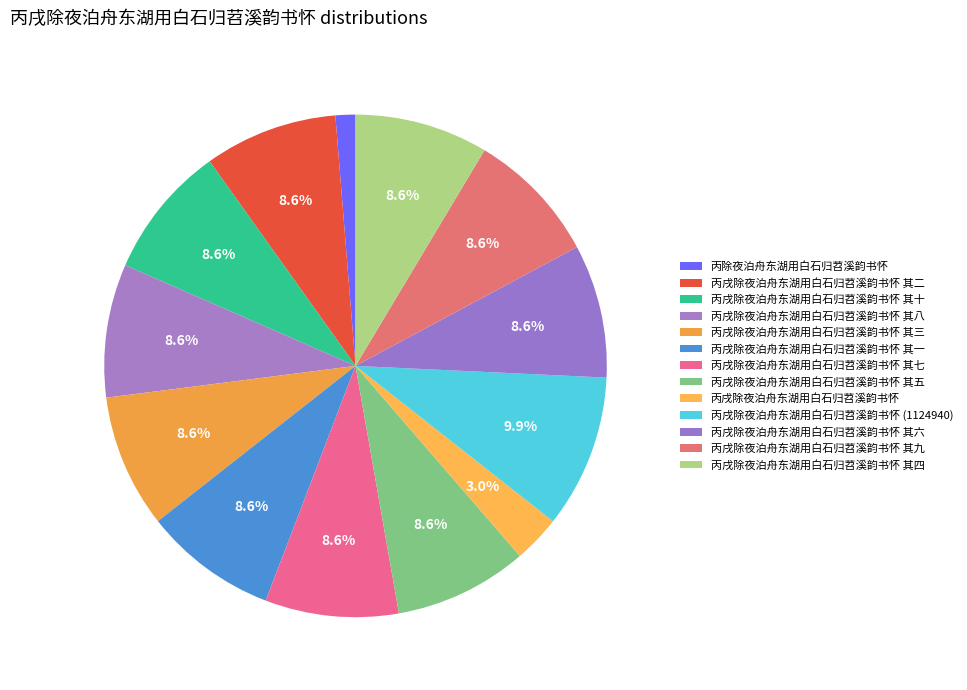

What percentage is NOT represented by 丙戌除夜泊舟东湖用白石归苕溪韵书怀 其三?

91.4%